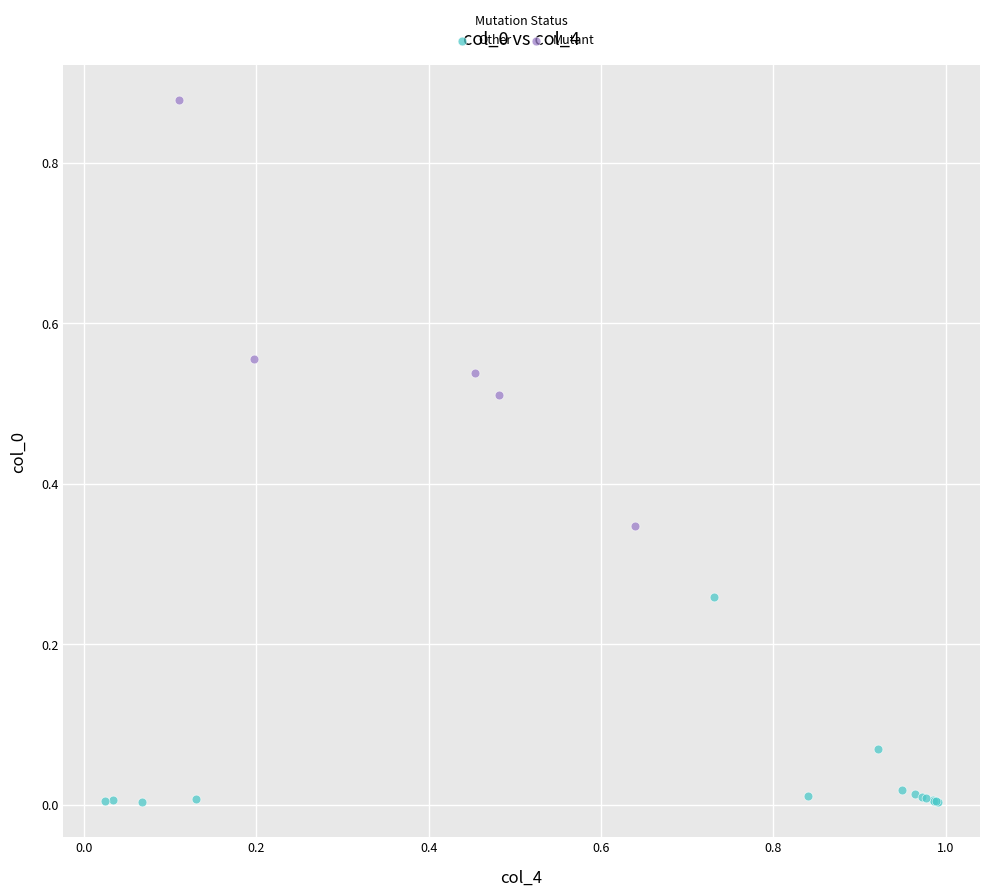

Which series reaches the minimum Y coordinate?

Other